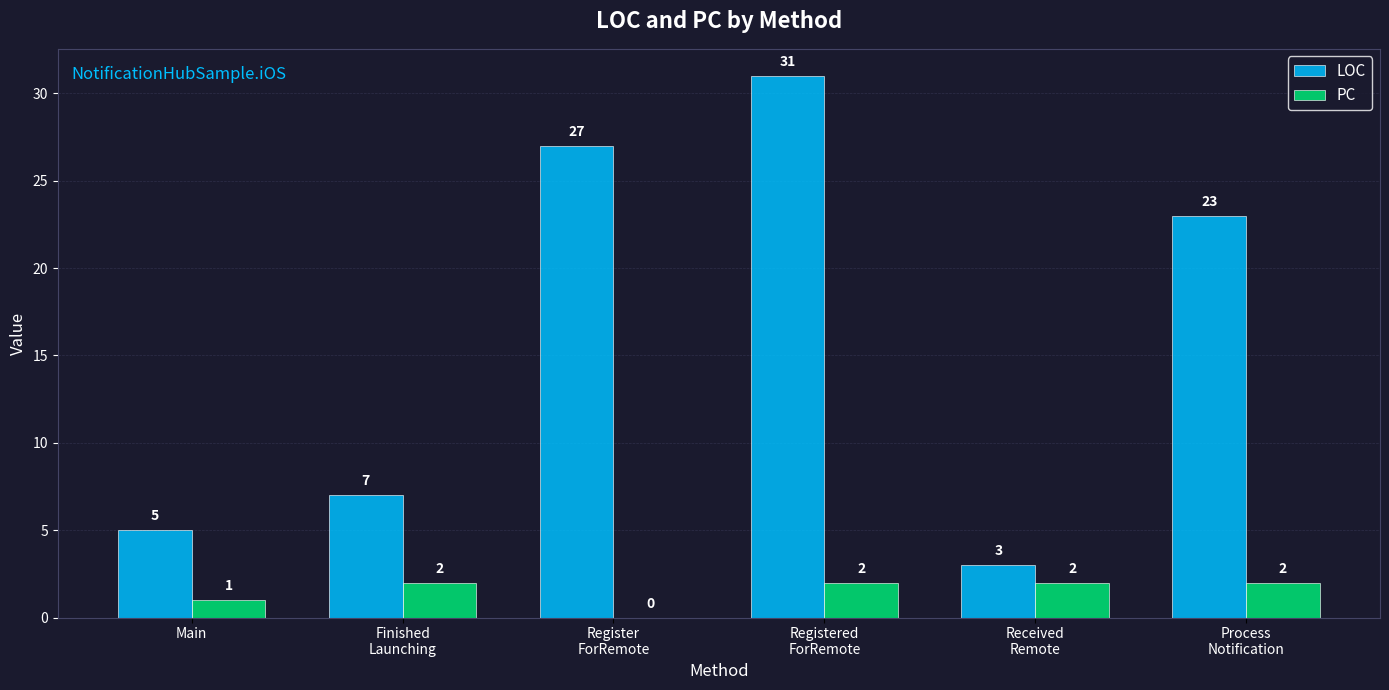

What is the average value of the LOC series?

16